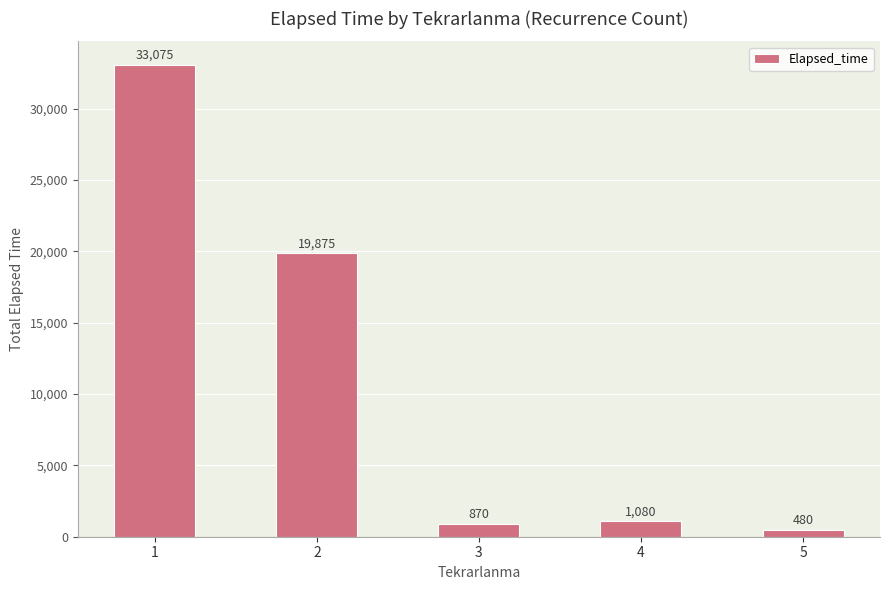

True or false: the data shows 33075 at 1.

True